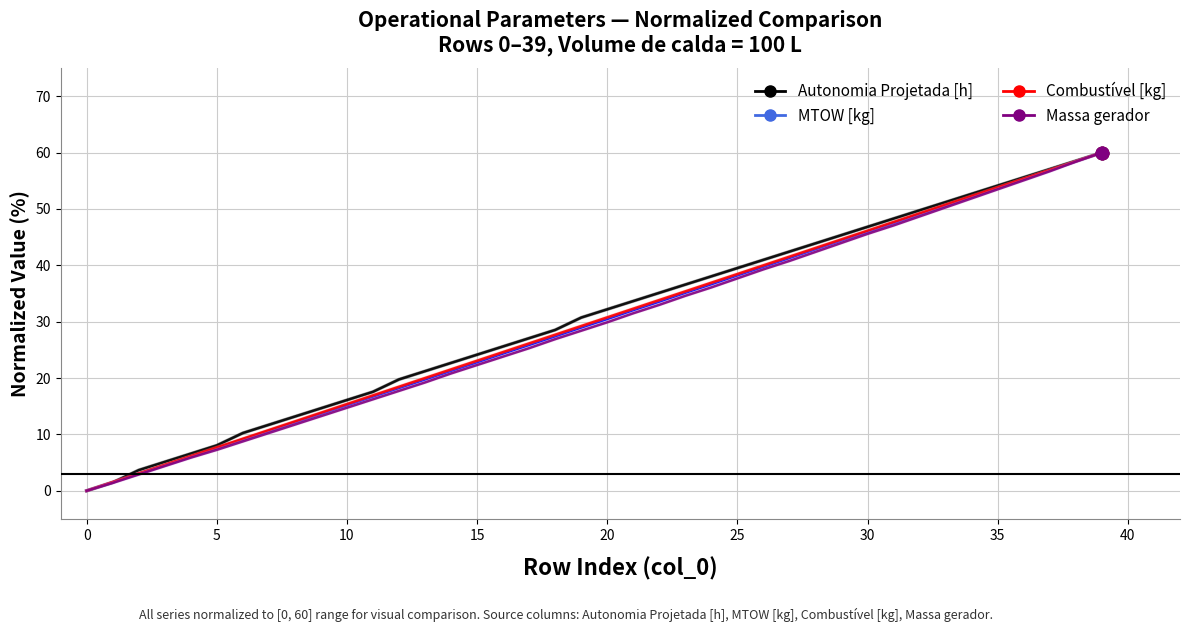

What is the maximum value shown in the chart?

60.0